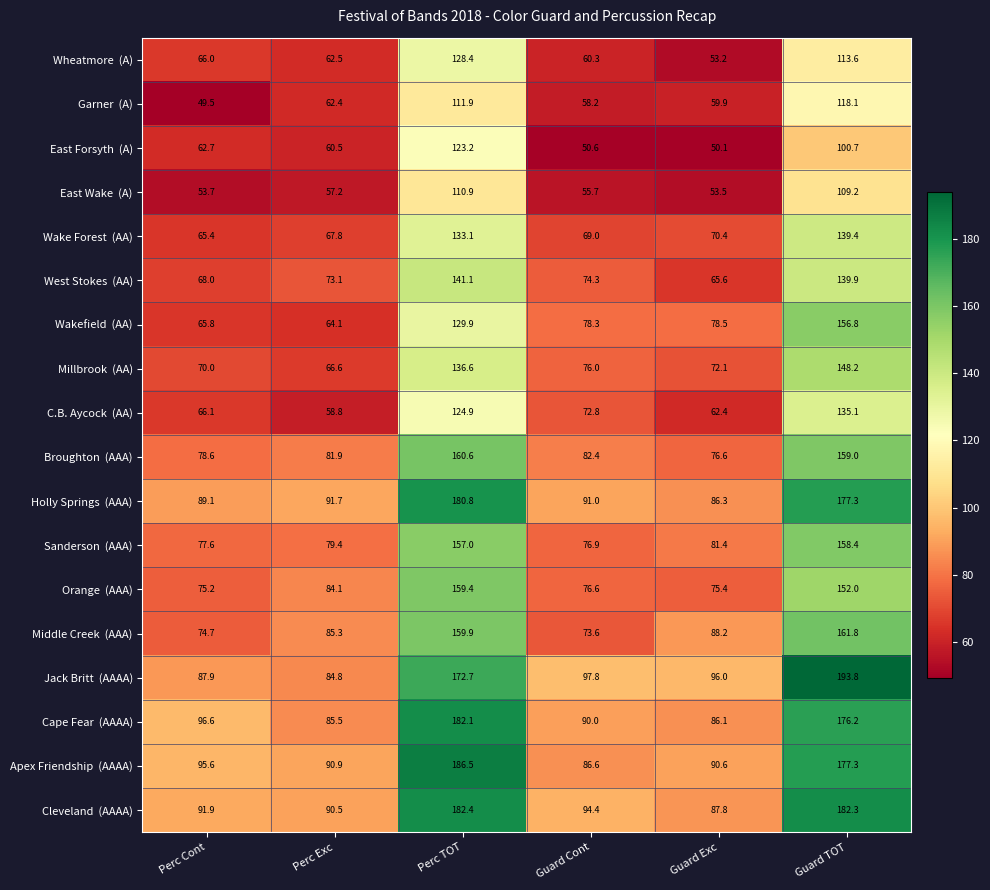

What is the smallest value displayed?

49.5